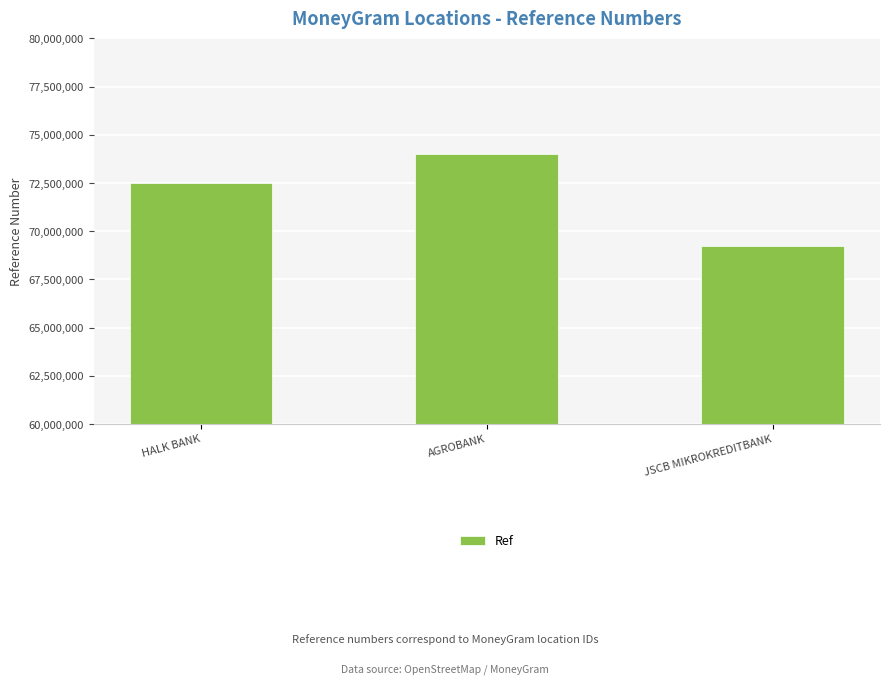

What is the difference between the maximum and minimum values?

4769611